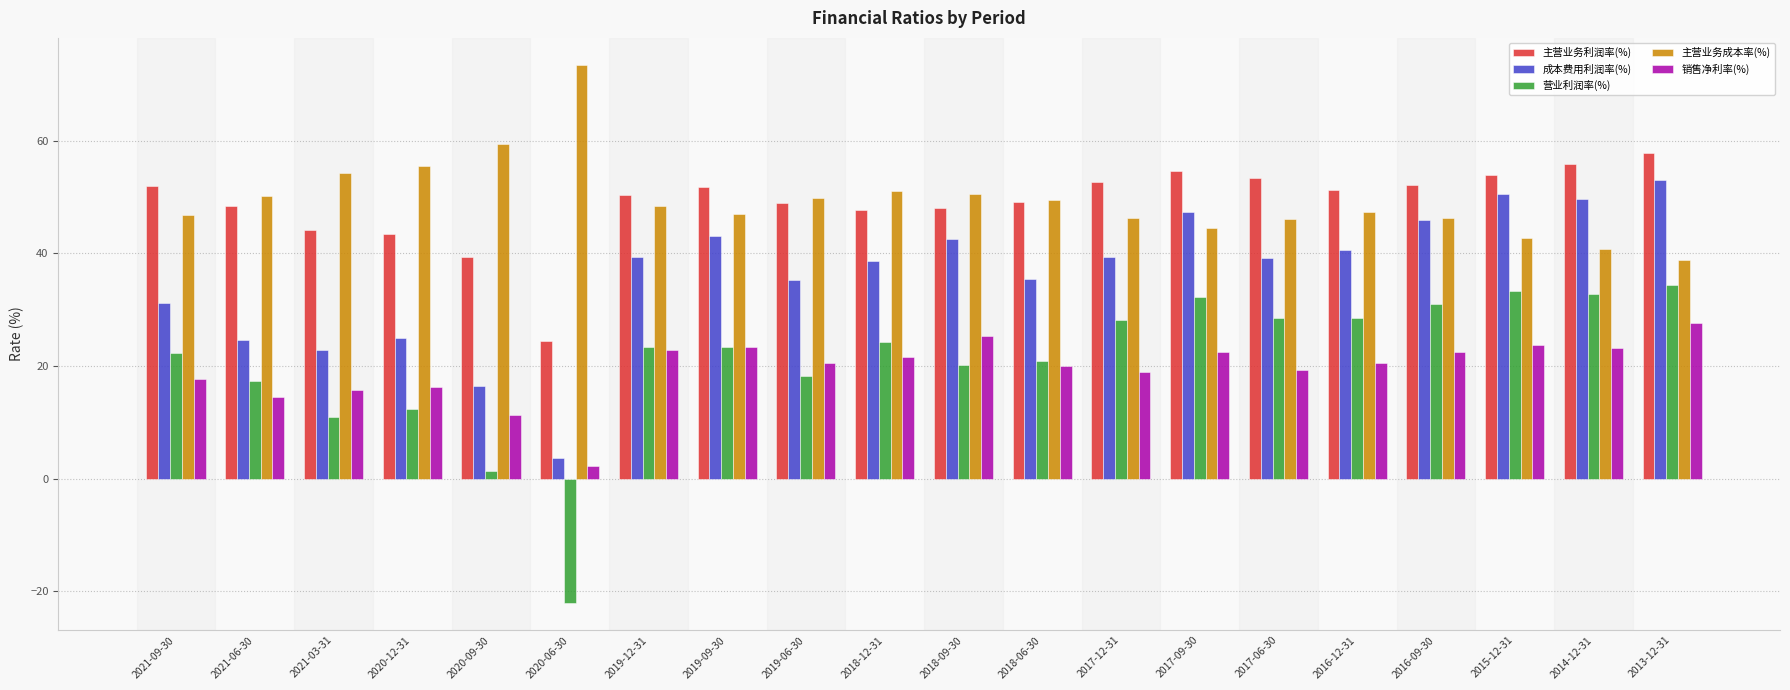

What is the difference between the highest and lowest values at 2021-09-30?

34.4